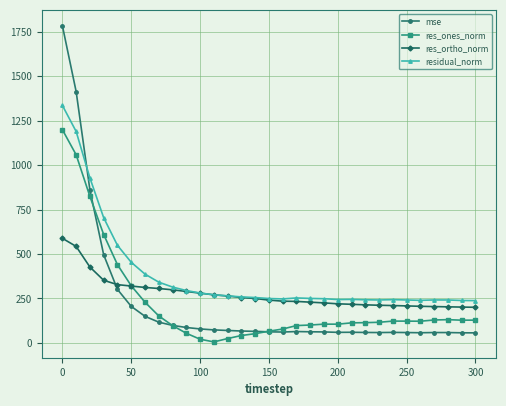

Rank the series by their maximum value, from lowest to highest.

res_ortho_norm, res_ones_norm, residual_norm, mse